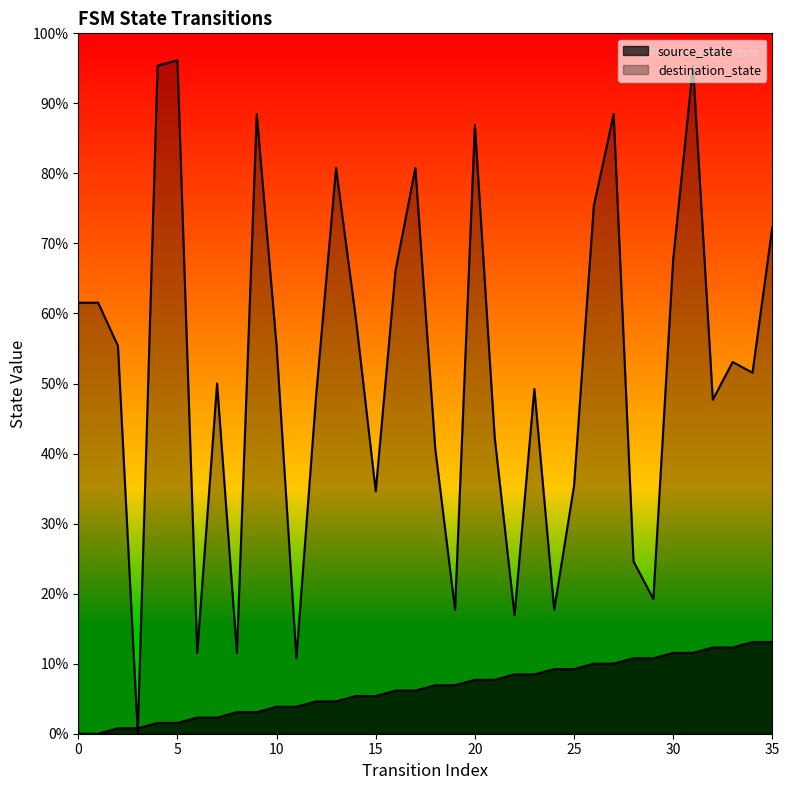

Which has a higher value, 16 or 18?

18